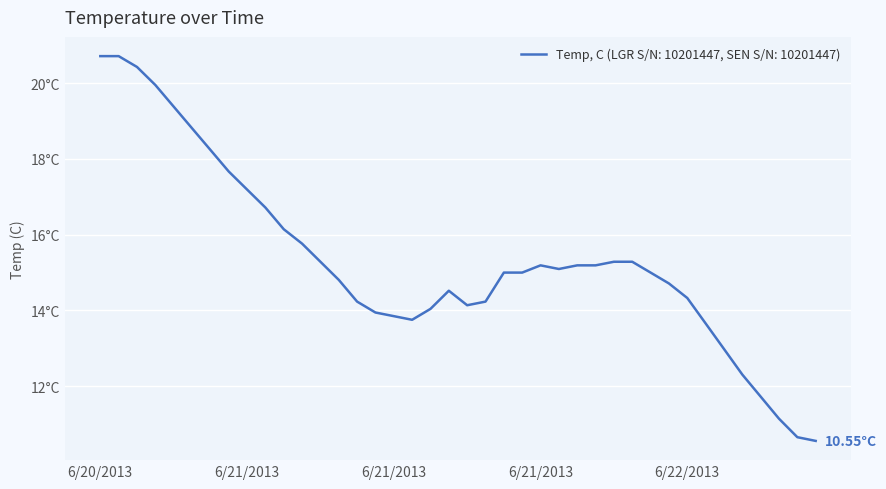

Reading left to right, extract all data points from this chart.

20.7	20.7	20.4	19.9	19.4	18.8	18.2	17.7	17.2	16.7	16.1	15.8	15.3	14.8	14.2	13.9	13.8	13.8	14.0	14.5	14.1	14.2	15.0	15.0	15.2	15.1	15.2	15.2	15.3	15.3	15.0	14.7	14.3	13.7	13.0	12.3	11.7	11.1	10.7	10.6